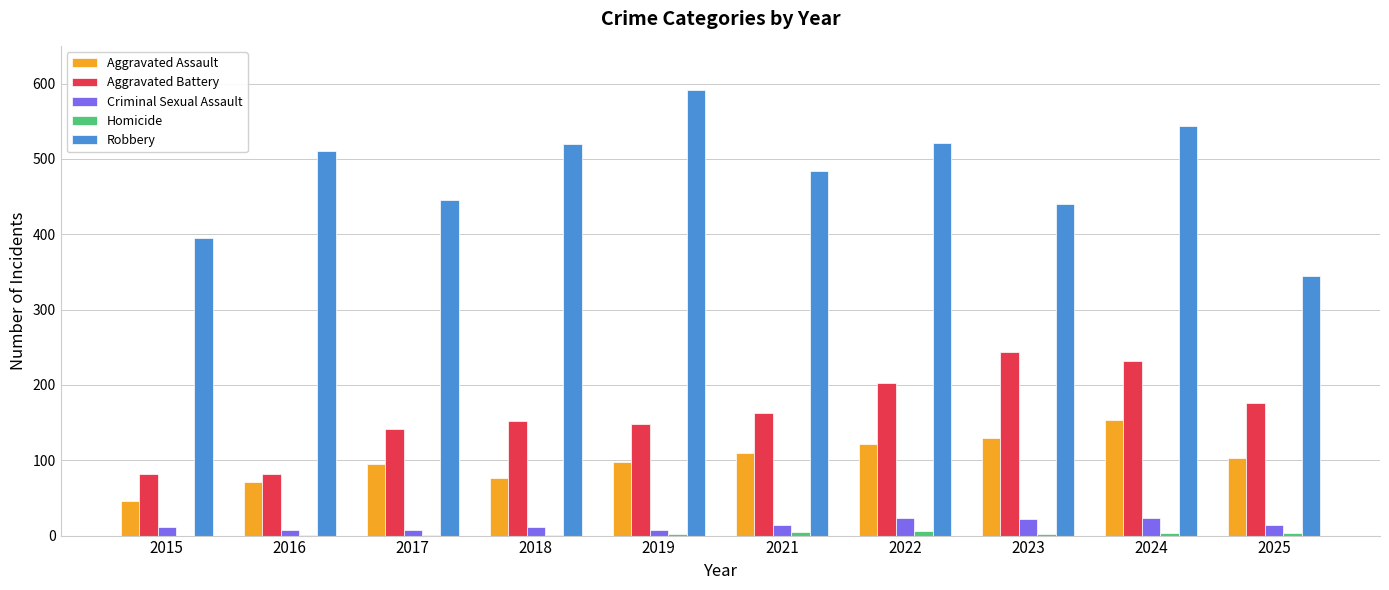

What is the sum of all Robbery values?

4794